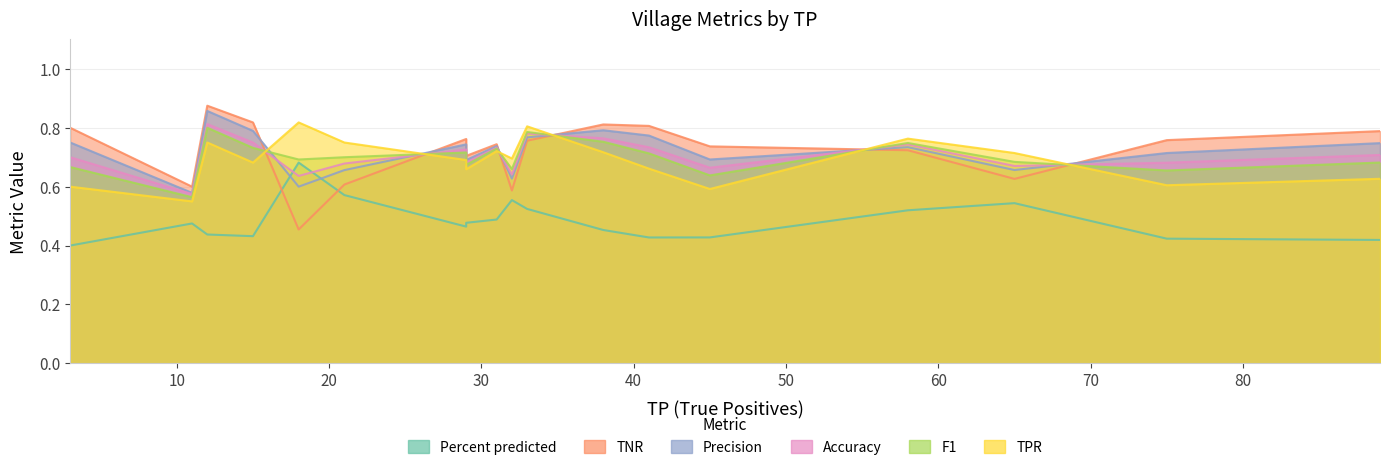

The value of Accuracy at Irun is 0.2. True or false?

False